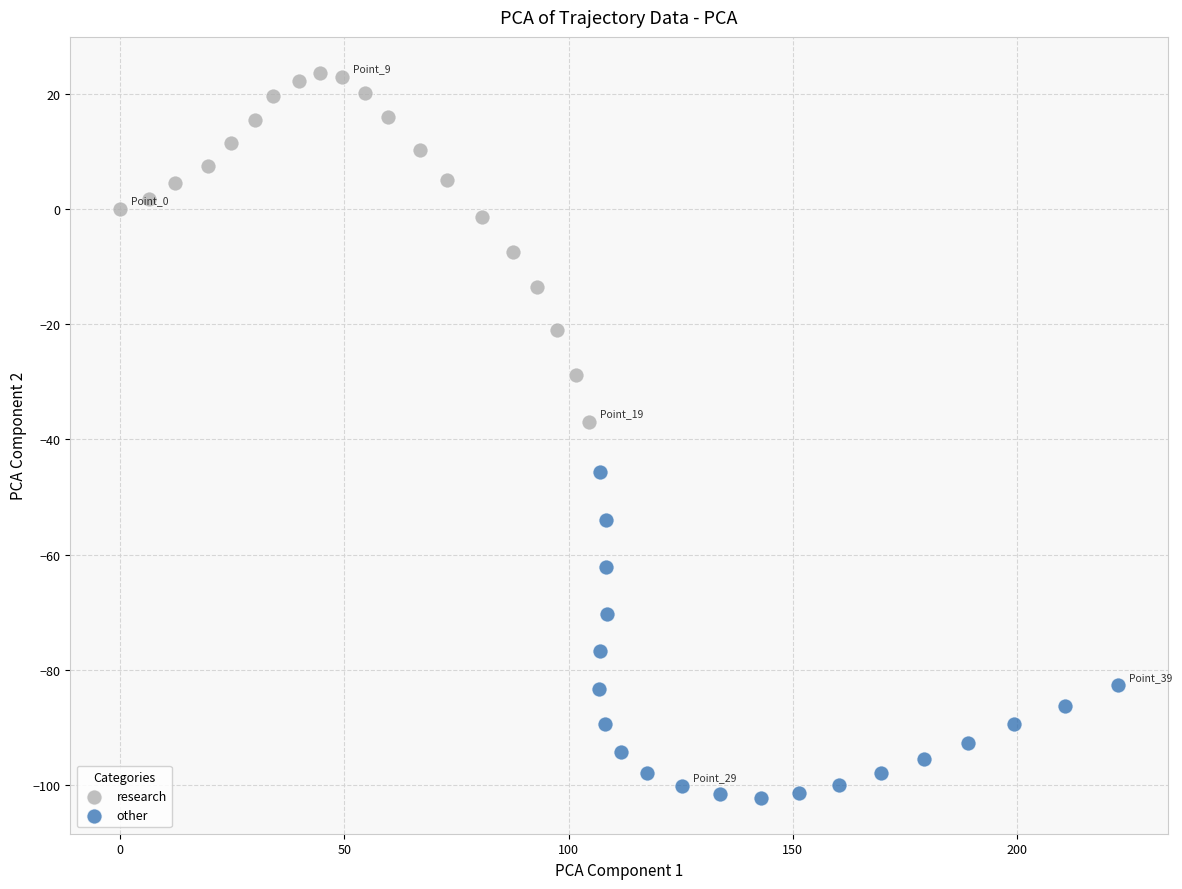

Which series contains the lowest Y value?

other